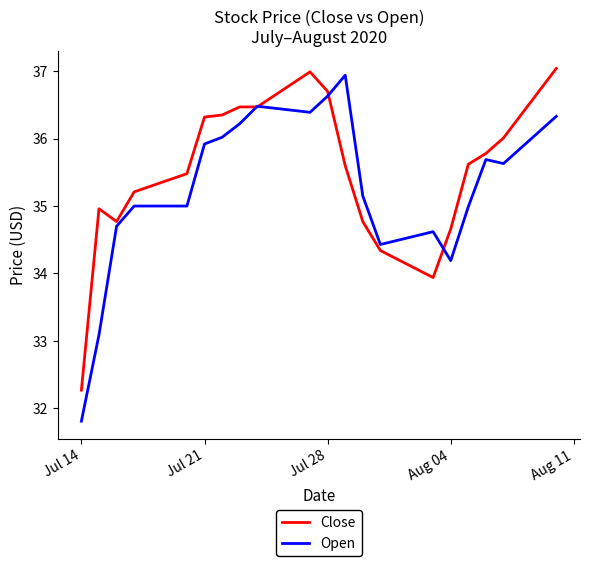

Rank the series by their maximum value, from lowest to highest.

Open, Close